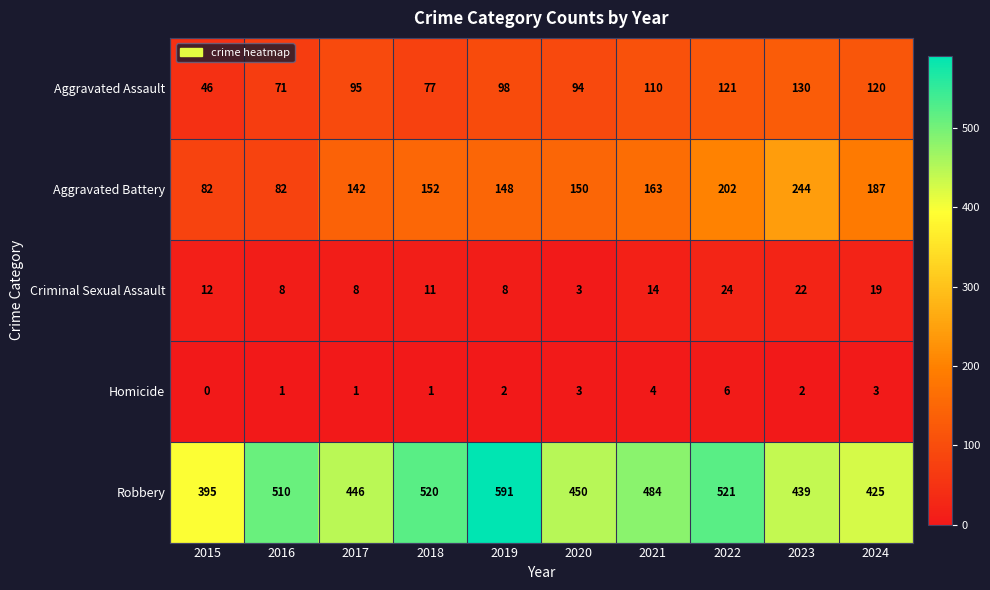

What is the maximum value shown in the chart?

591